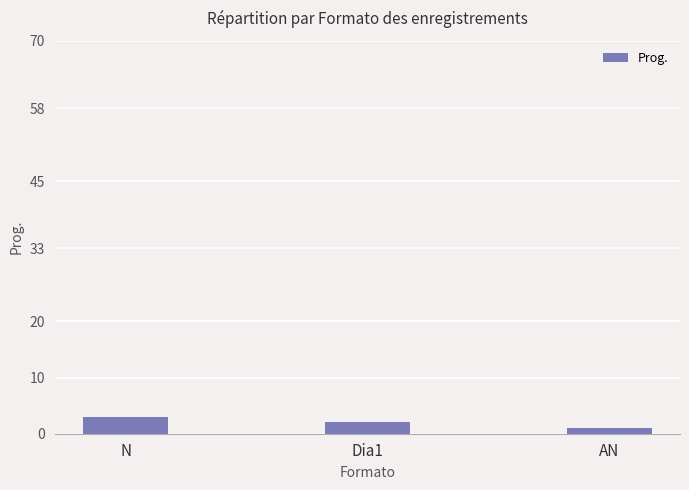

What is the difference between the values at Dia1 and N?

1